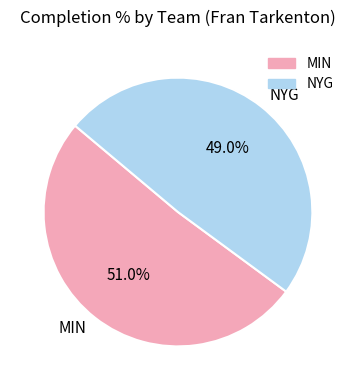

To the nearest percent, what percentage of the pie is NYG?

49%